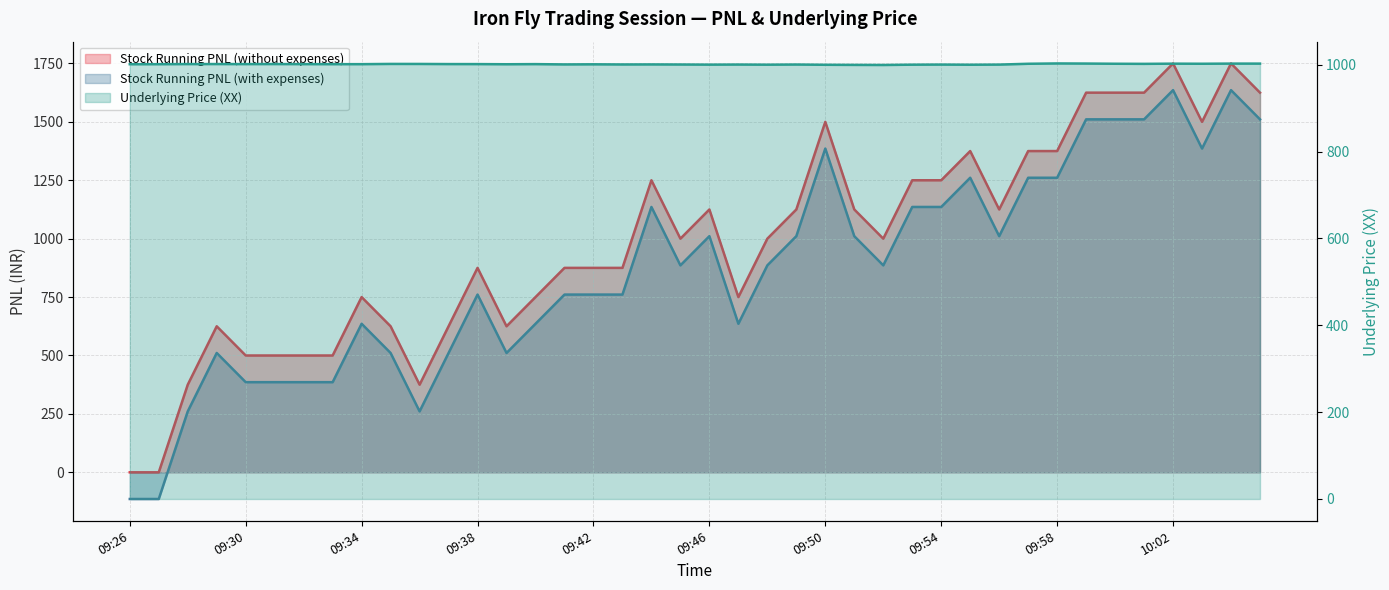

Rank the categories by Stock Running PNL (with expenses) value from highest to lowest.

10:02, 10:04, 10:00, 10:05, 09:59, 10:01, 09:50, 10:03, 09:58, 09:57, 09:55, 09:53, 09:54, 09:44, 09:49, 09:51, 09:46, 09:56, 09:45, 09:48, 09:52, 09:42, 09:38, 09:41, 09:43, 09:40, 09:47, 09:34, 09:39, 09:35, 09:29, 09:37, 09:30, 09:33, 09:32, 09:31, 09:36, 09:28, 09:26, 09:27